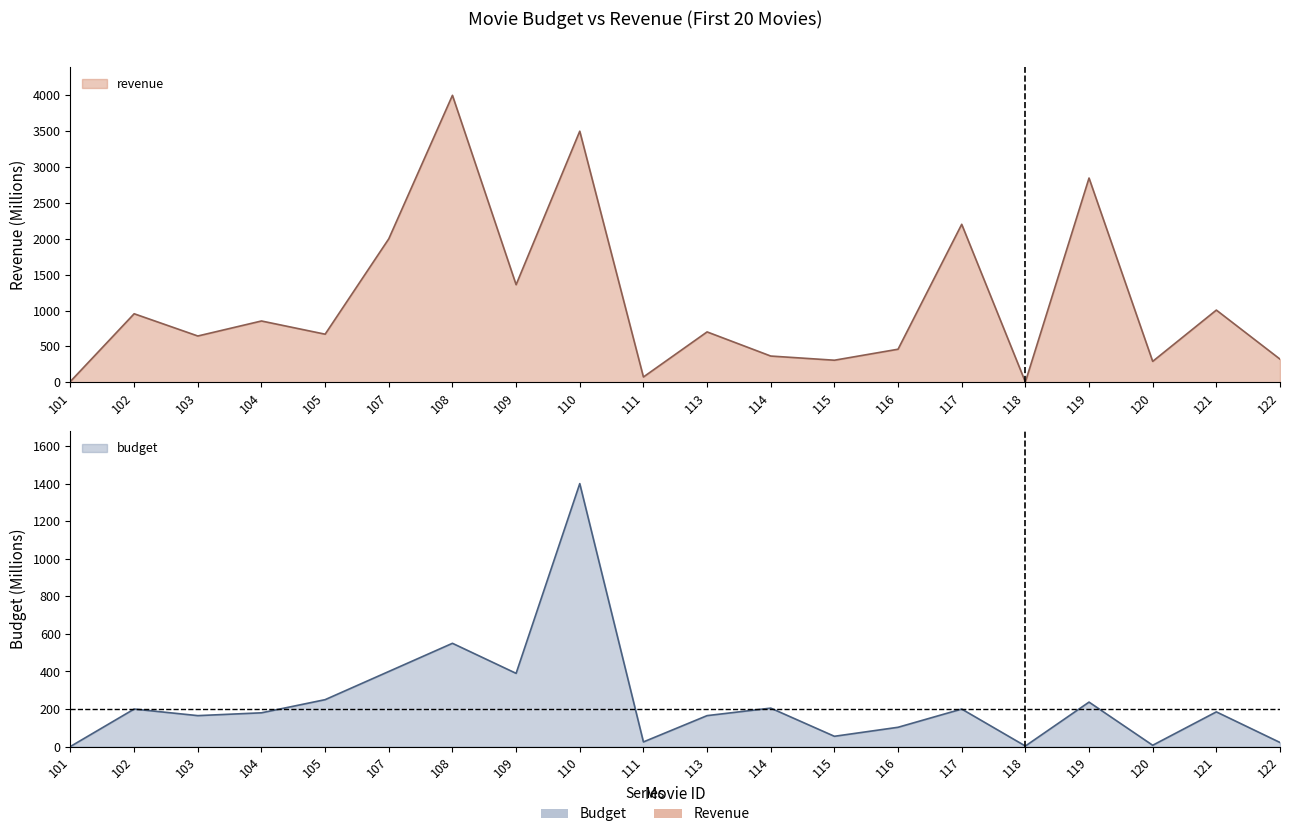

Rank the series by their average value, from highest to lowest.

revenue, budget